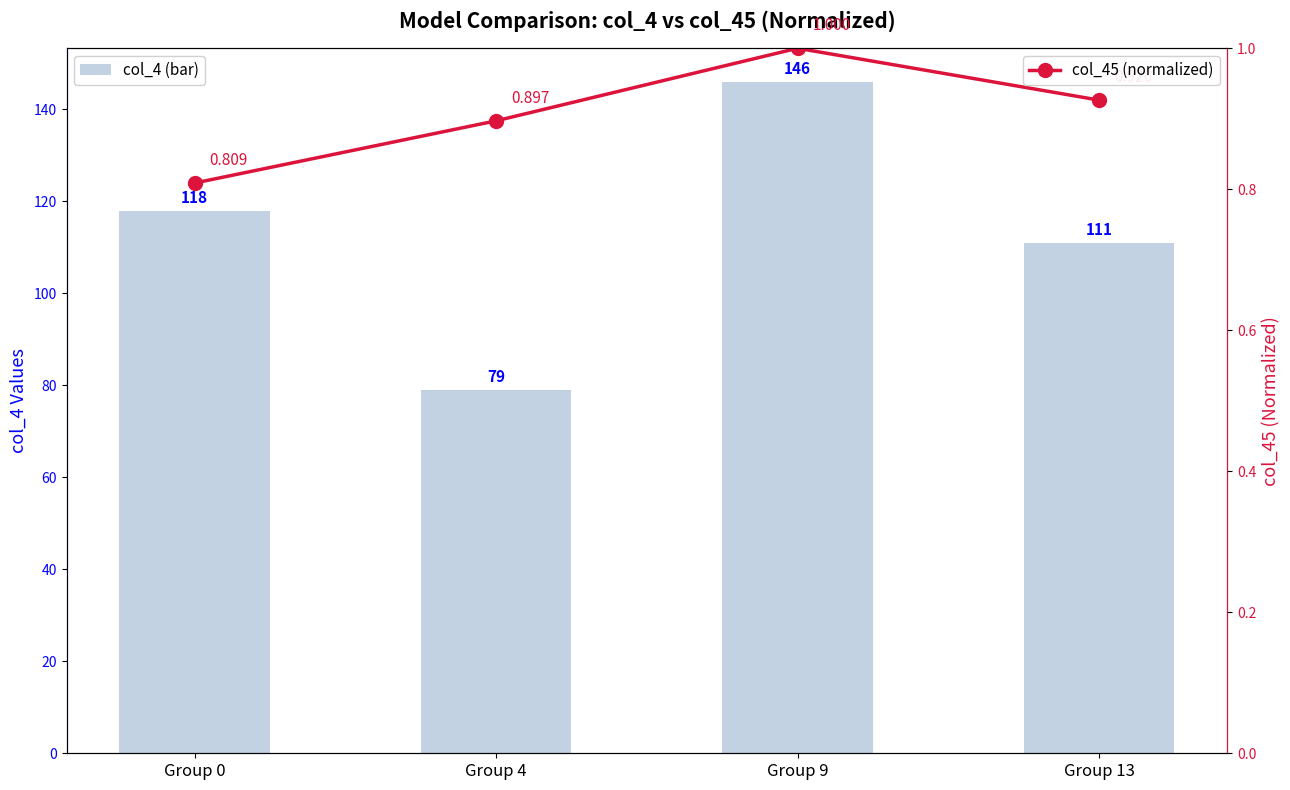

List the series in order of their overall mean, highest first.

col_4 (bar), col_45 (normalized)